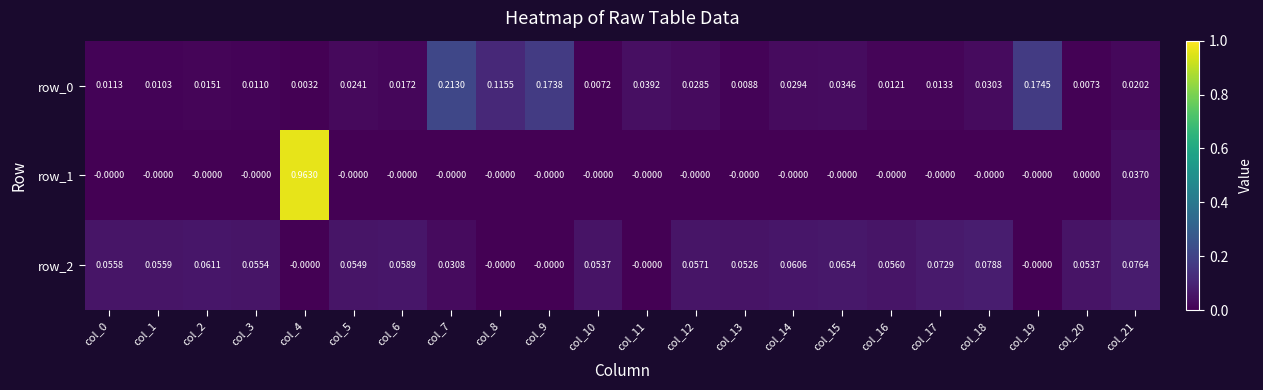

Count the number of data series in this chart.

3